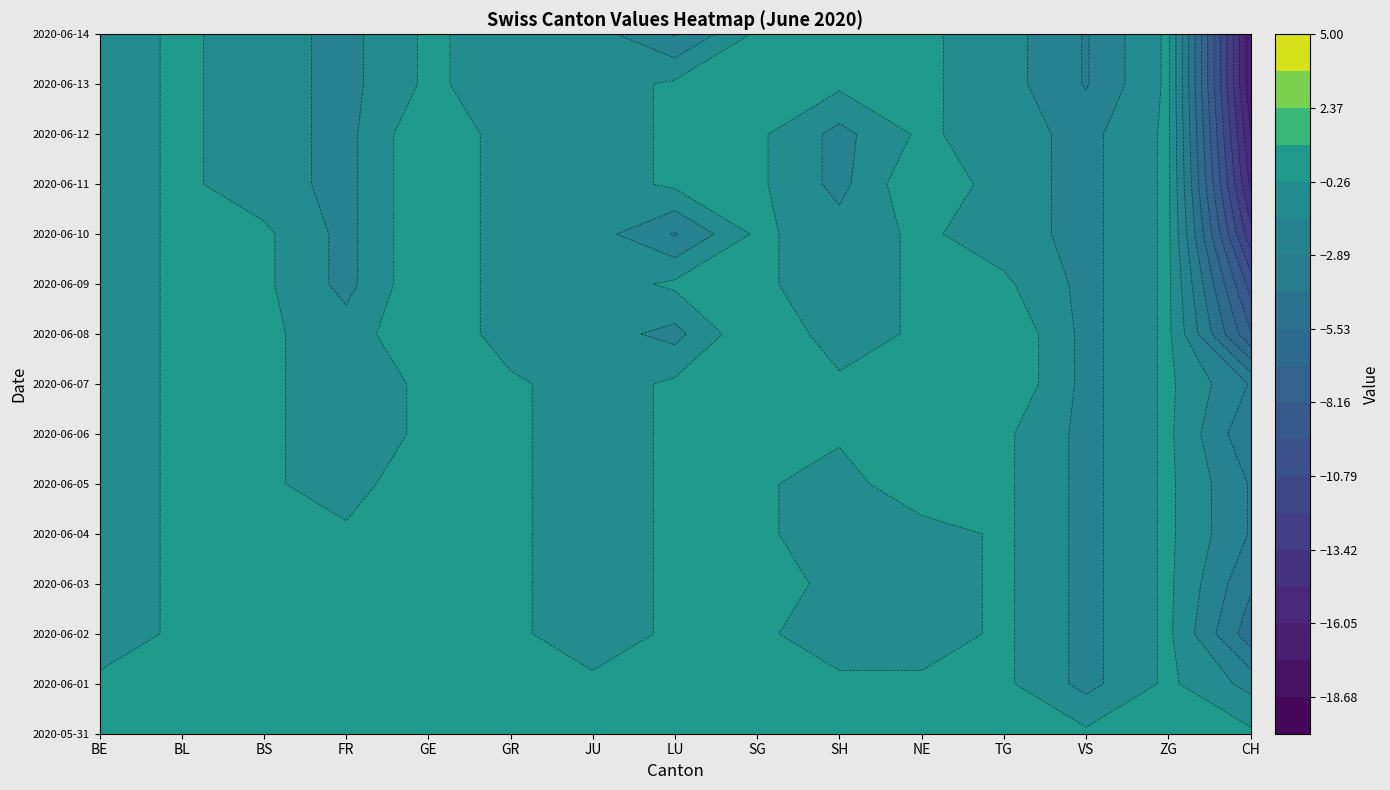

Which label corresponds to the largest value in the chart?

GE